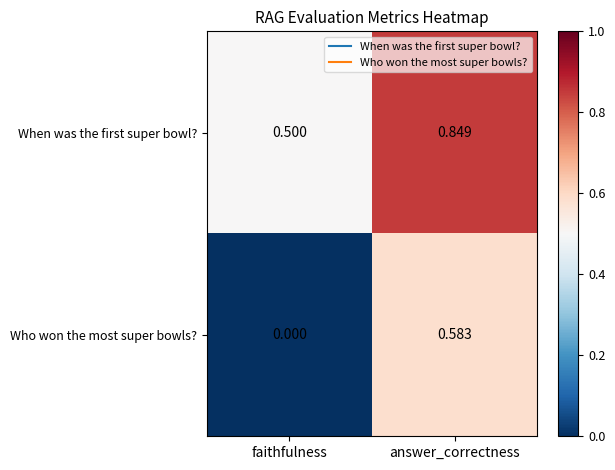

Rank the series at faithfulness from lowest to highest value.

Who won the most super bowls?, When was the first super bowl?